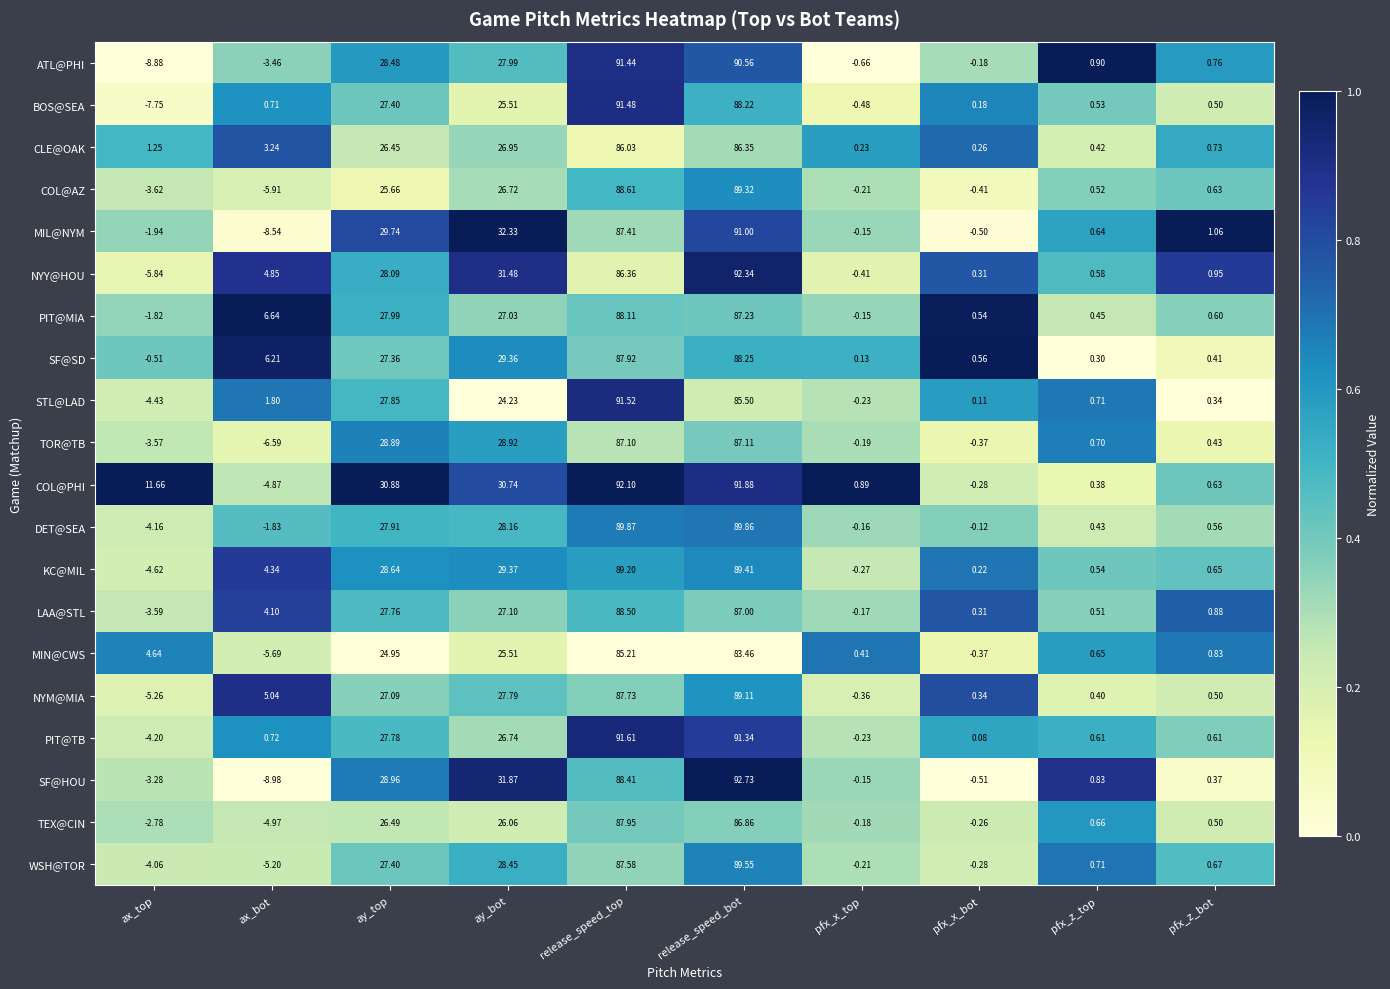

Which category has the highest value in the SF@SD series?

release_speed_bot